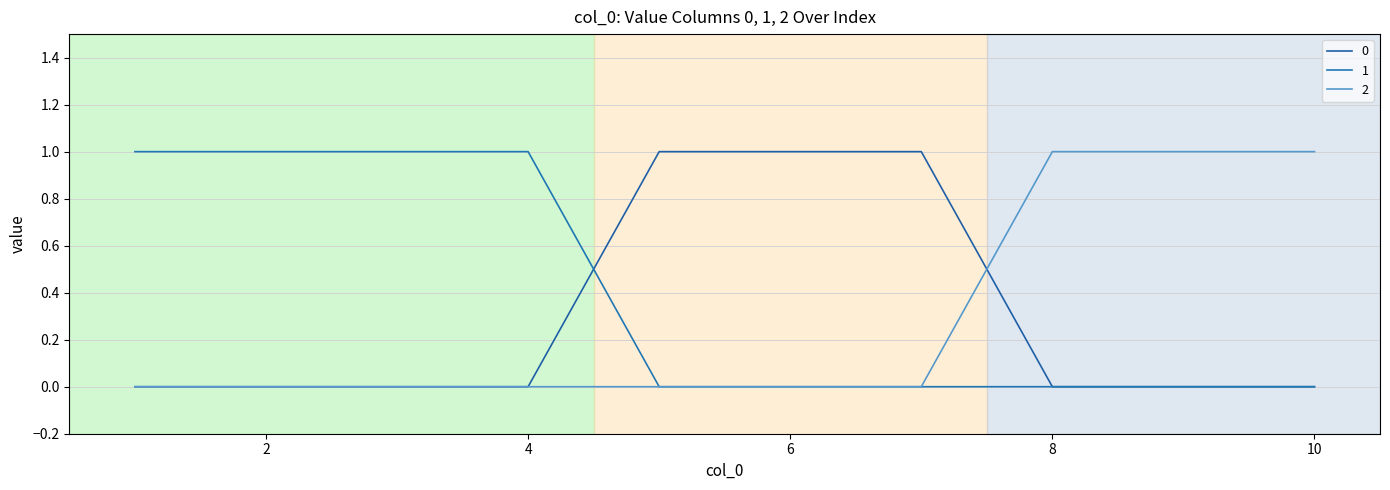

Does the chart have visible grid lines?

Yes